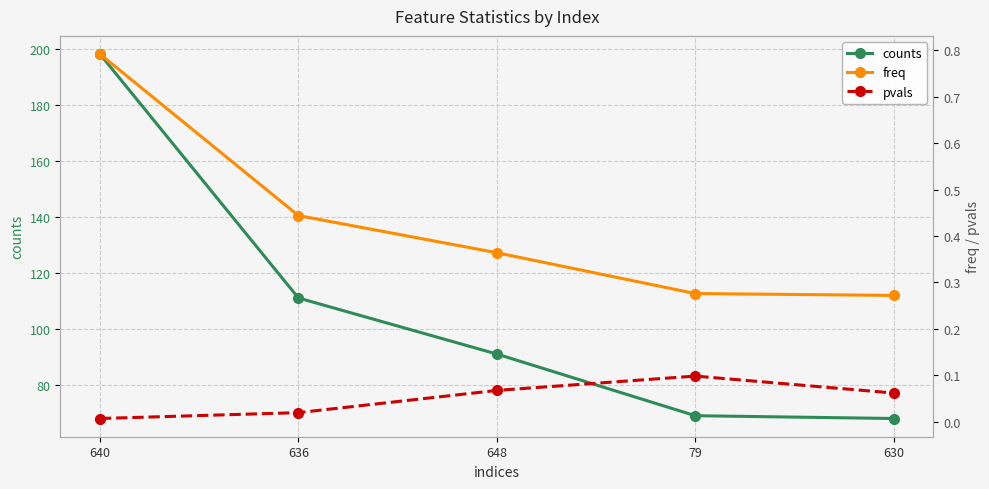

True or false: counts has more than 2 interior local peaks.

False